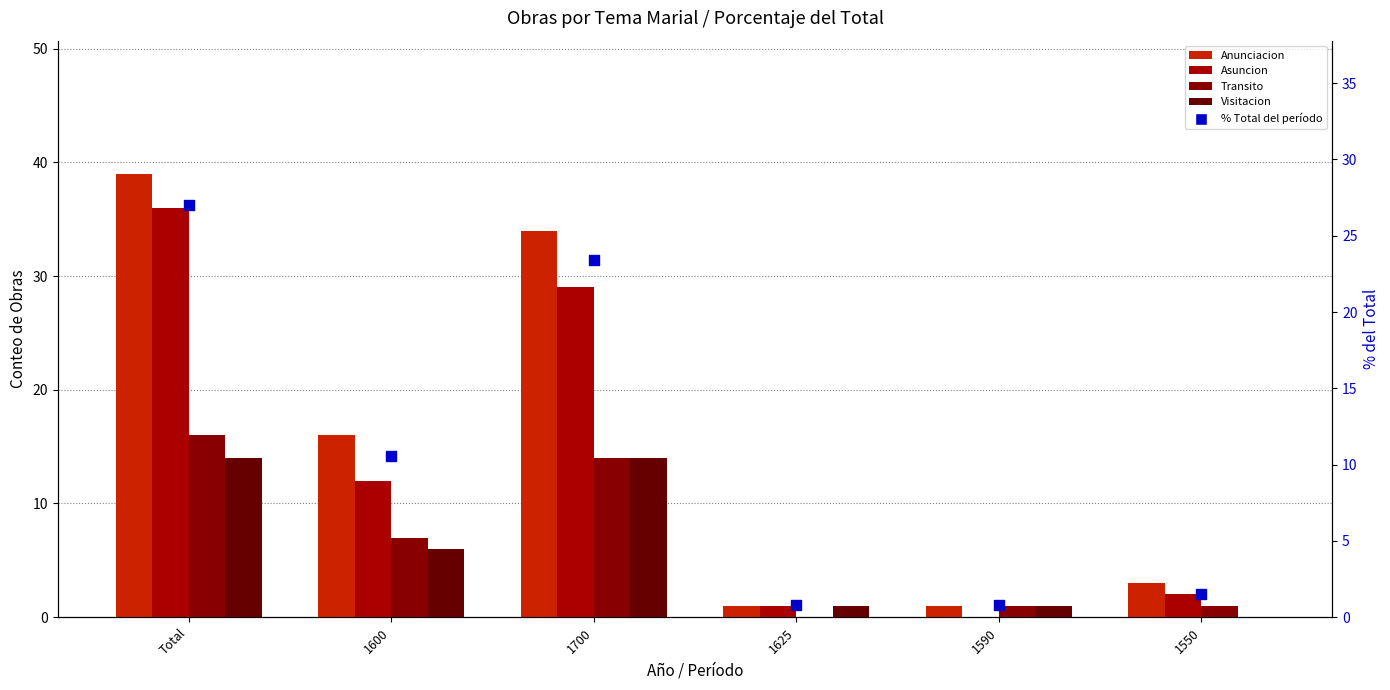

Which series has the largest total across all categories?

Anunciacion